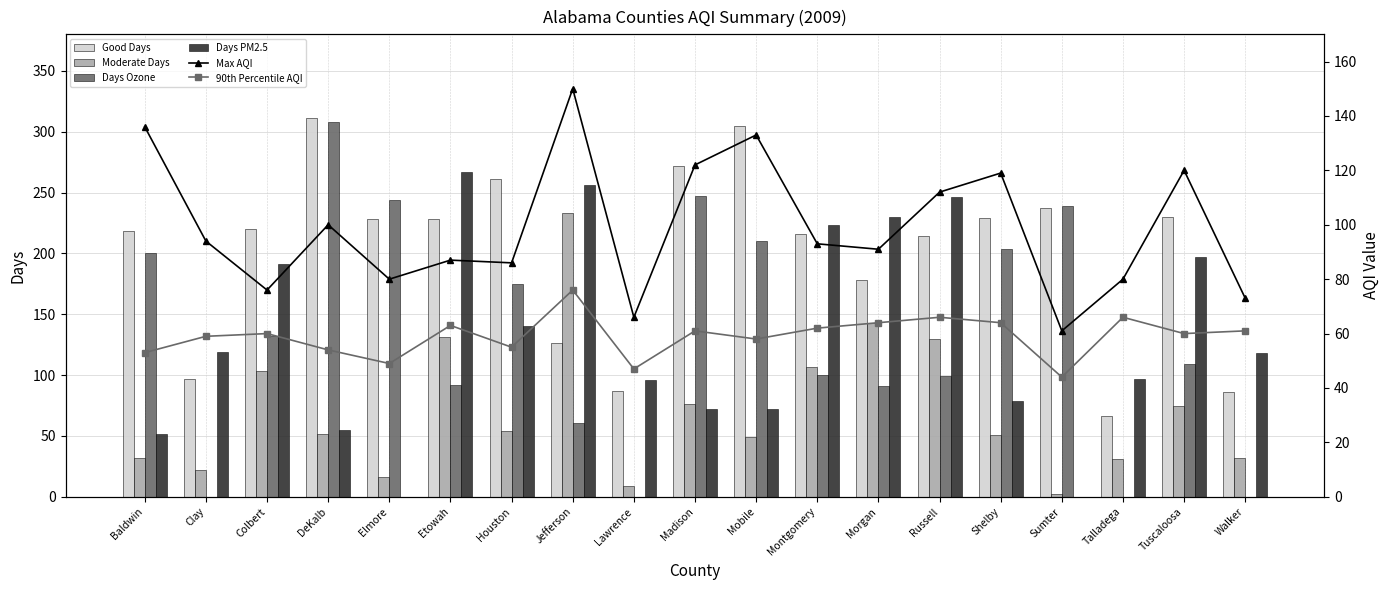

What is the difference between the Max AQI values at Baldwin and Elmore?

56